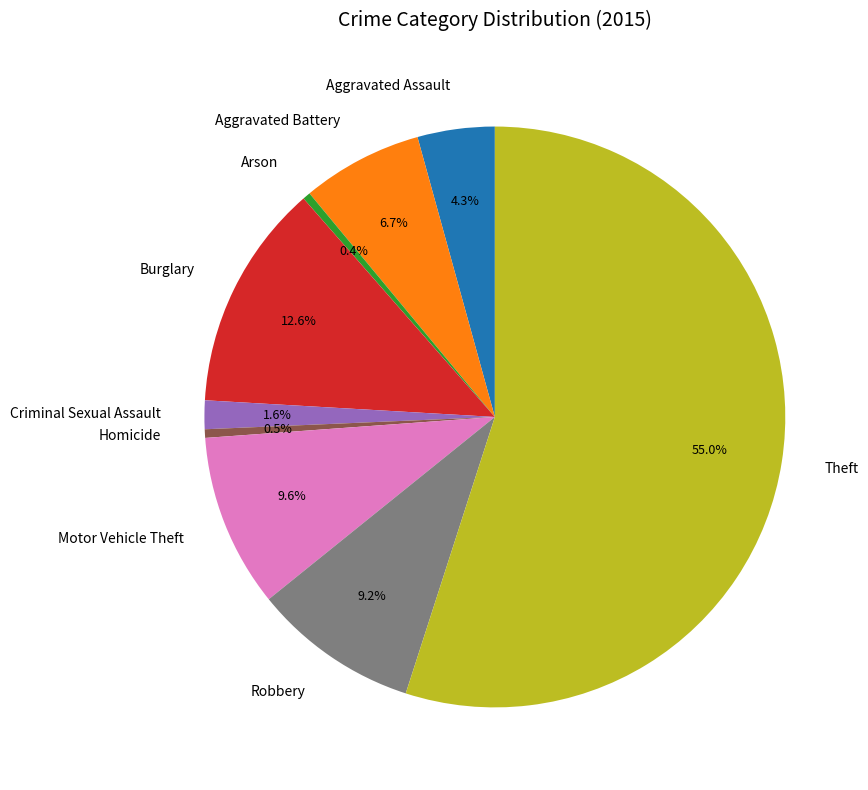

To the nearest percent, what percentage of the pie is Aggravated Assault?

4%